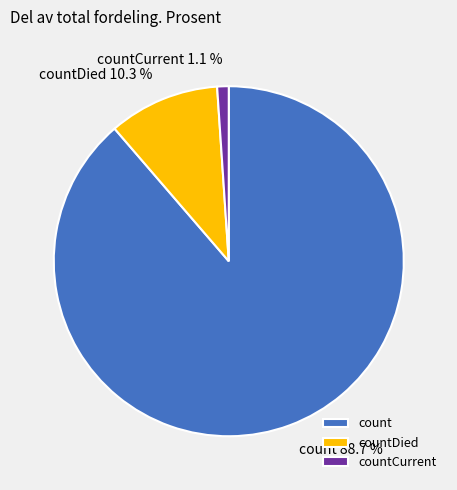

The count slice represents 78% of the pie. True or false?

False